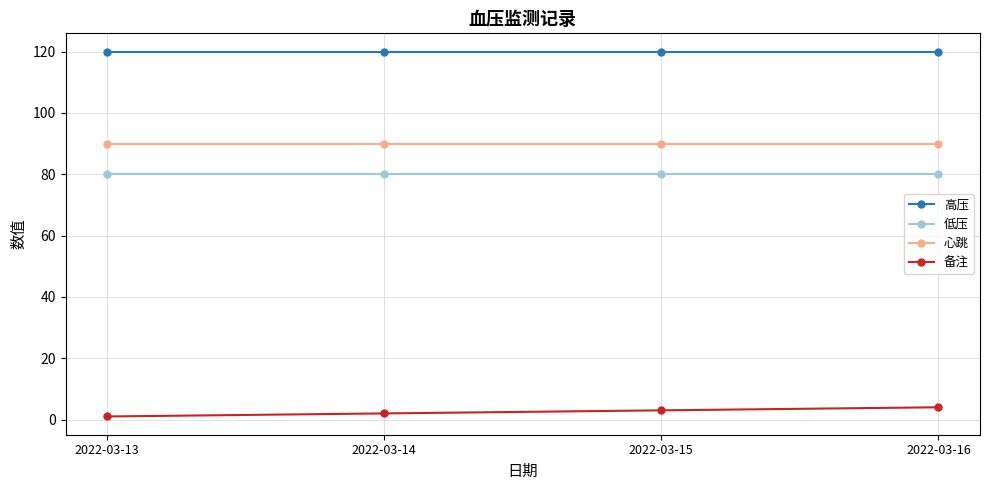

List the series in order of their peak value, highest first.

高压, 心跳, 低压, 备注